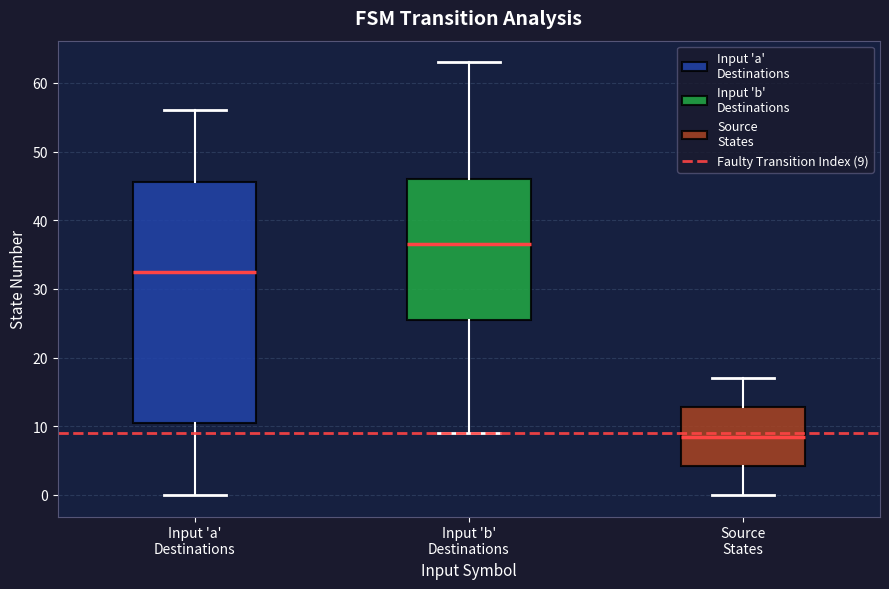

Reading left to right, read every box against the y-axis: the position of its median line, the range the box covers, and the ends of its whiskers. The values are not printed on the chart, so give them approximately, as read against the axis.

Input 'a' Destinations: median 33, box 11 to 46, whiskers 0 to 56
Input 'b' Destinations: median 37, box 26 to 46, whiskers 9 to 63
Source States: median 9, box 4 to 13, whiskers 0 to 17